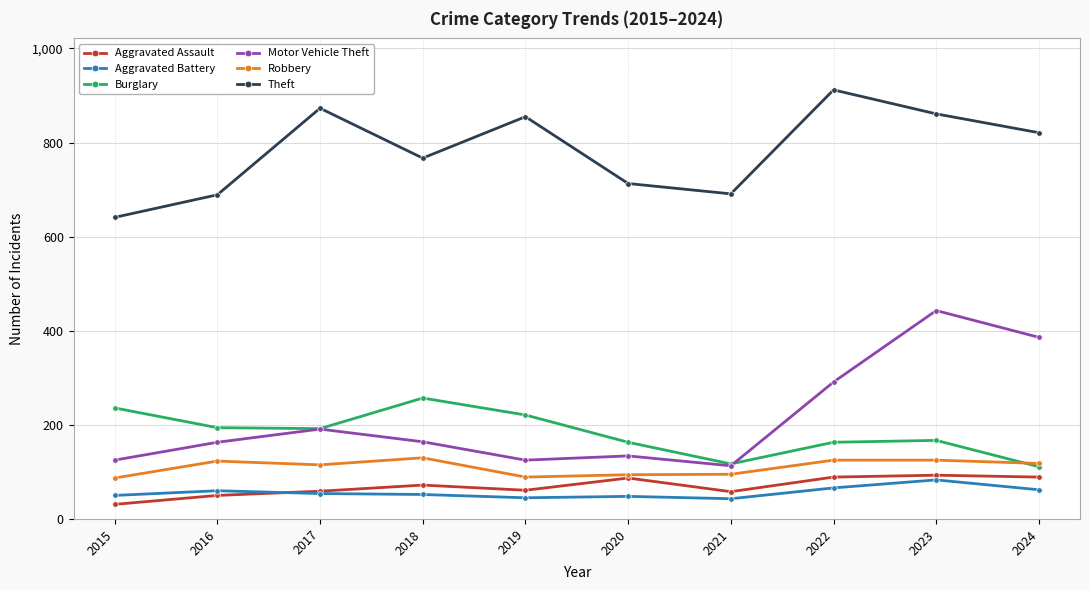

Is this an area chart (filled region under the line)?

No